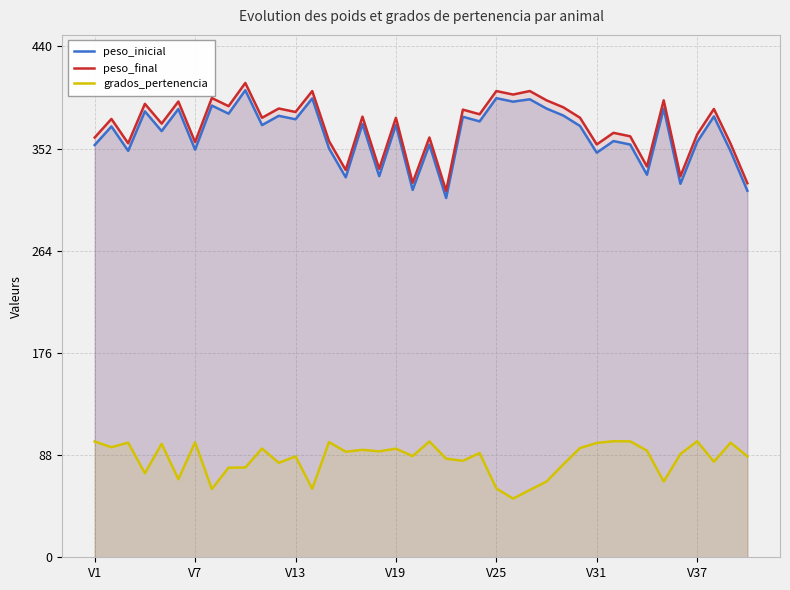

Read the peso_final value at V37.

364.2